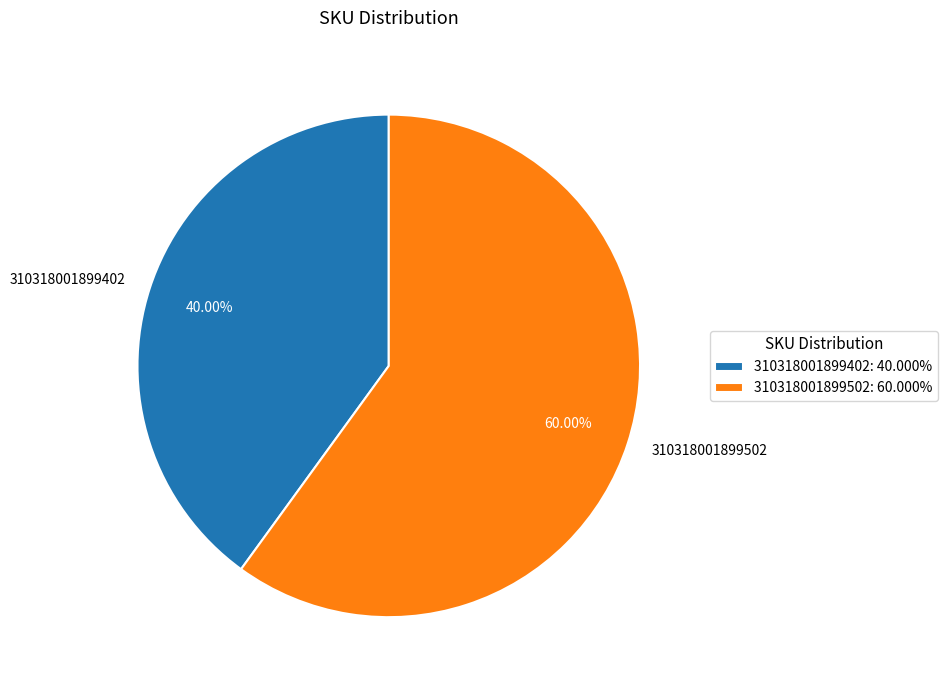

How many segments does this pie chart have?

2